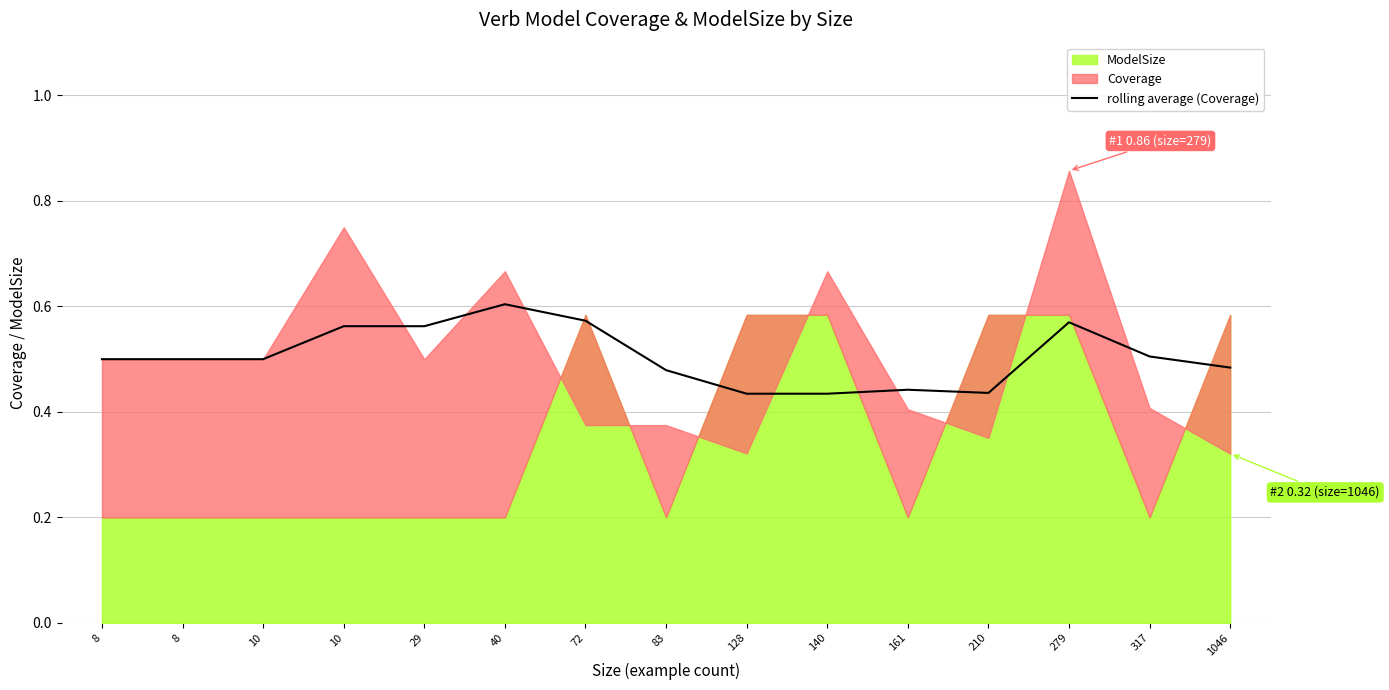

Between 40 and 29, which is larger?

40